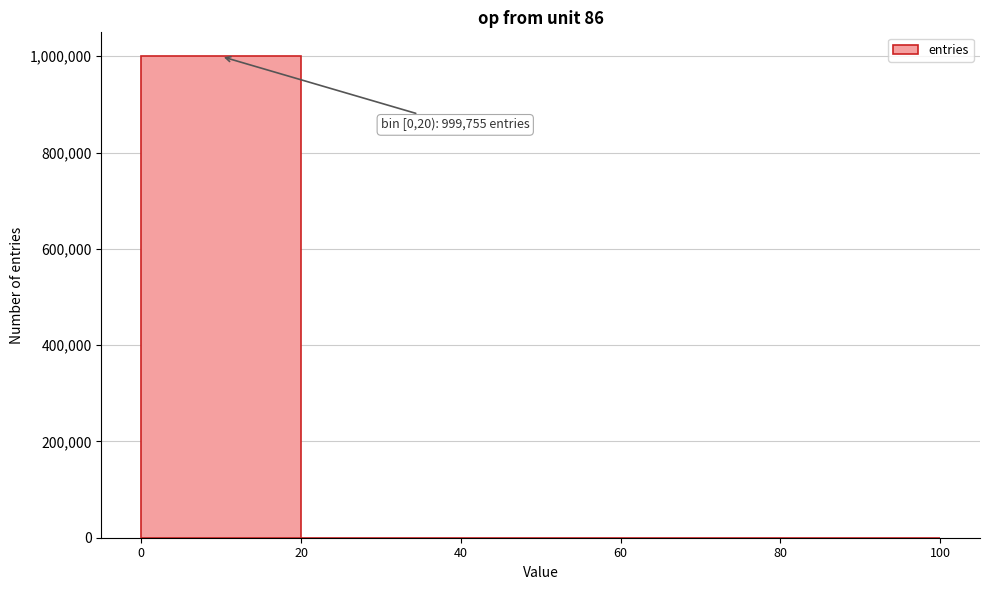

Which range on the x-axis has the tallest bar?

0 to 20